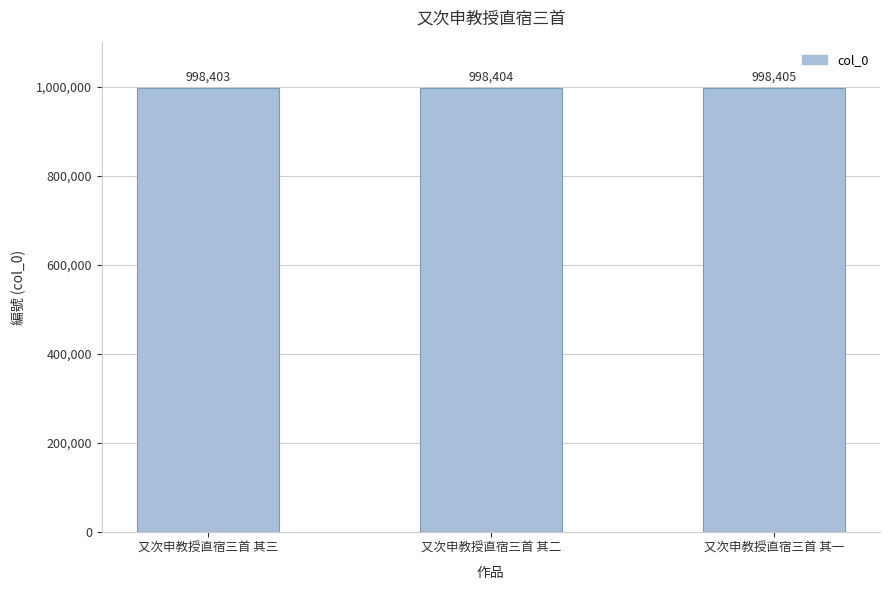

What is the smallest value displayed?

998403